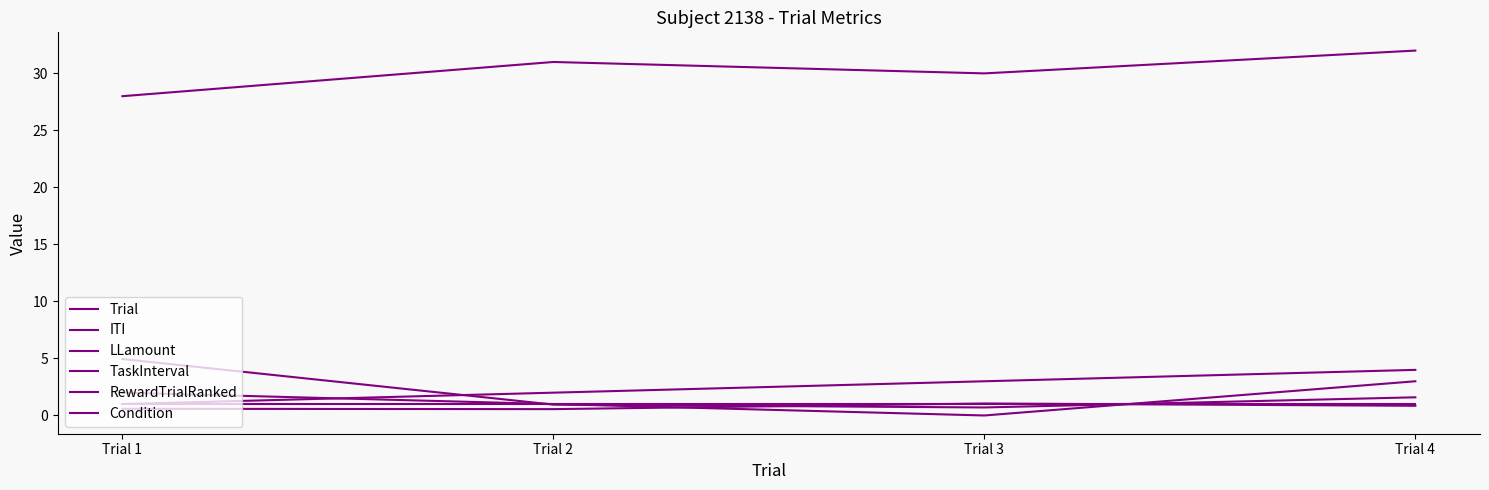

At which category is the sum across all series the highest?

Trial 4